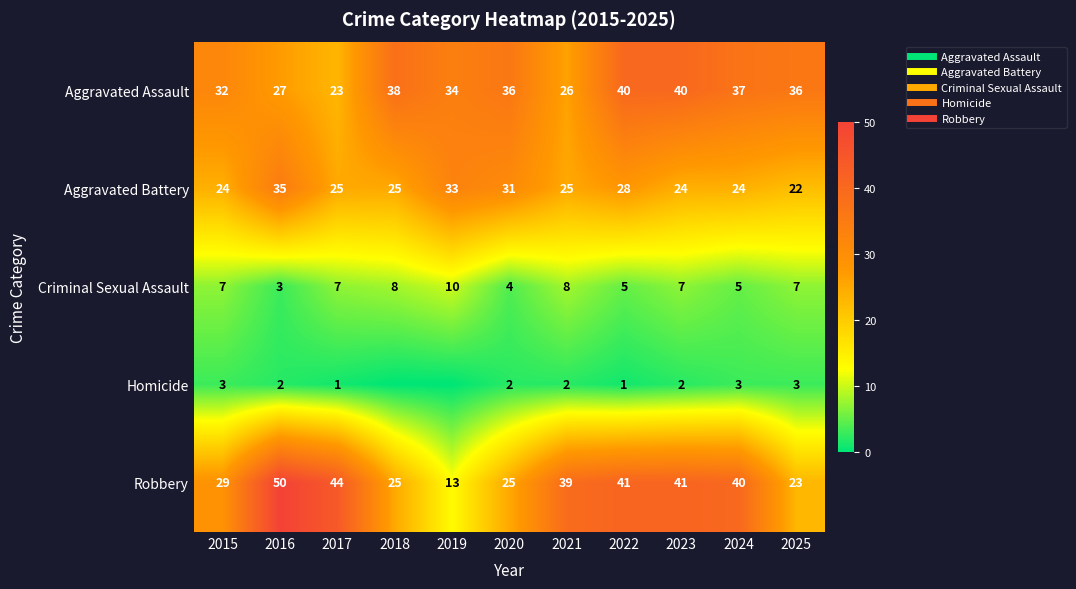

Where does the Aggravated Battery series first go above 25?

2016